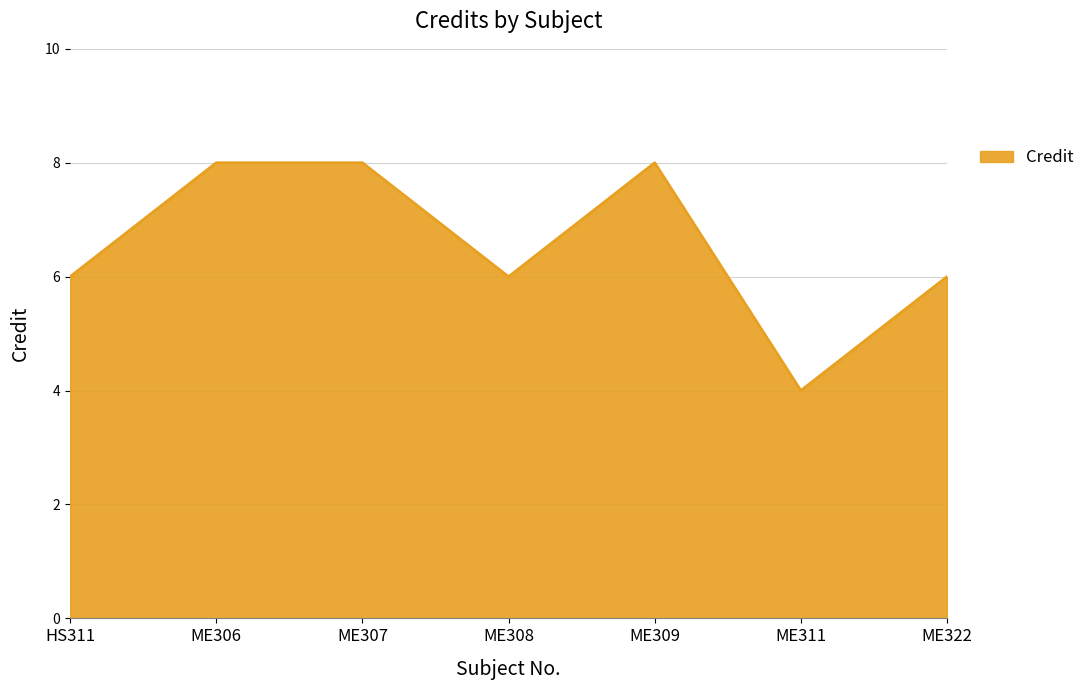

How many lines are shown in the chart?

1